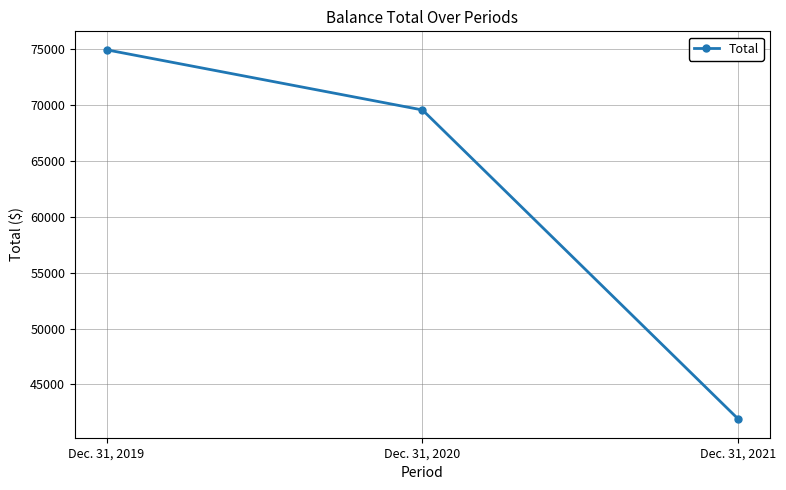

What is the change in value from Dec. 31, 2020 to Dec. 31, 2021?

-27671